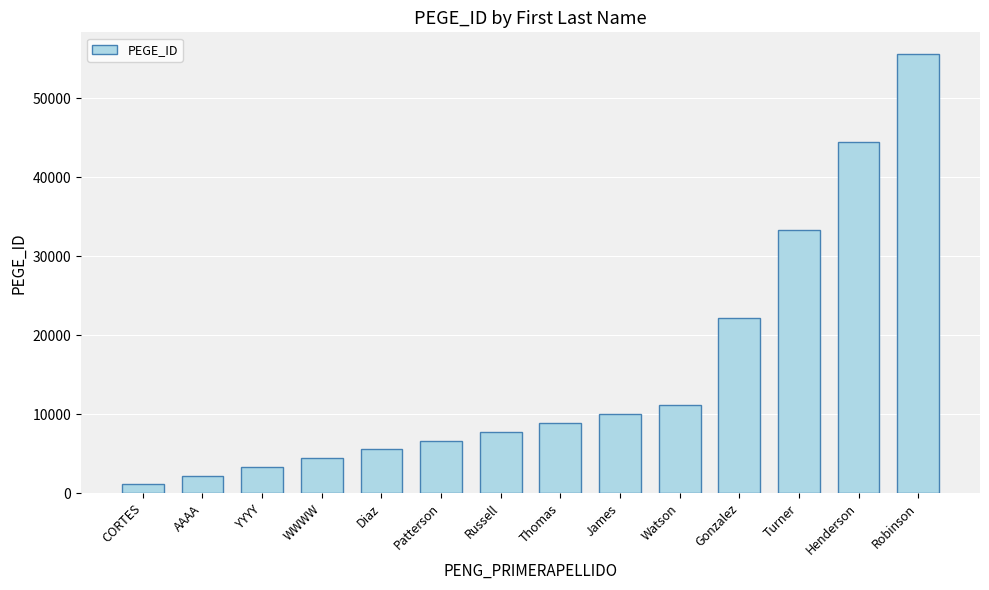

At which category does the chart reach its peak across all series?

Robinson